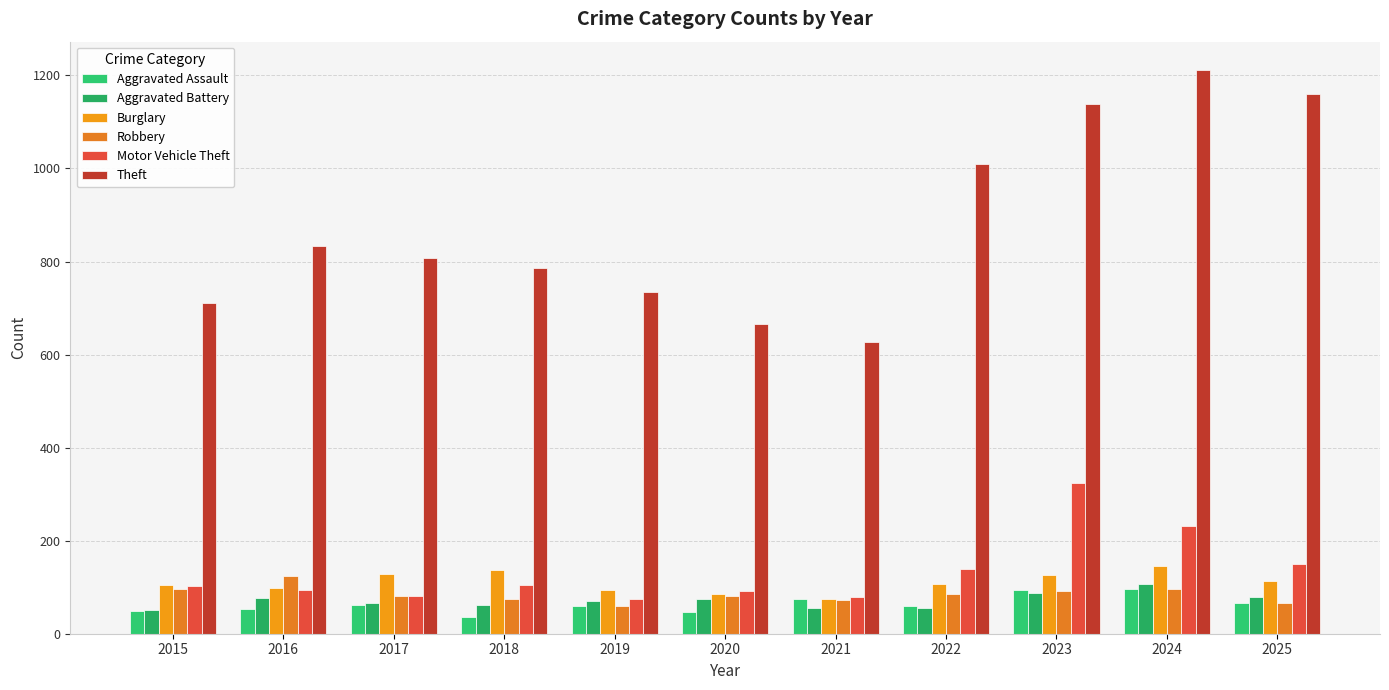

Is it true that Motor Vehicle Theft equals 451 at 2023?

False